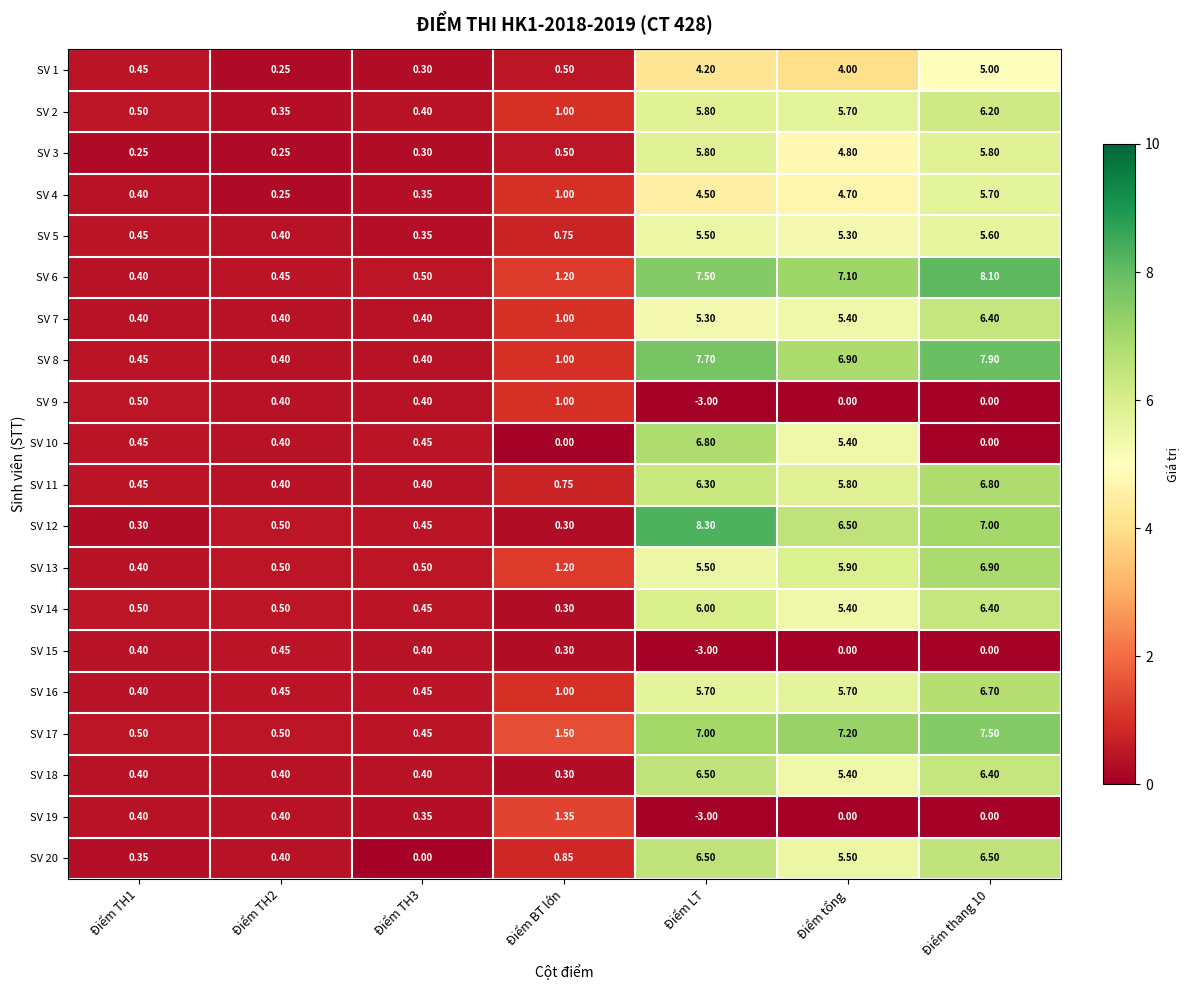

Which series has the largest total across all categories?

SV 6